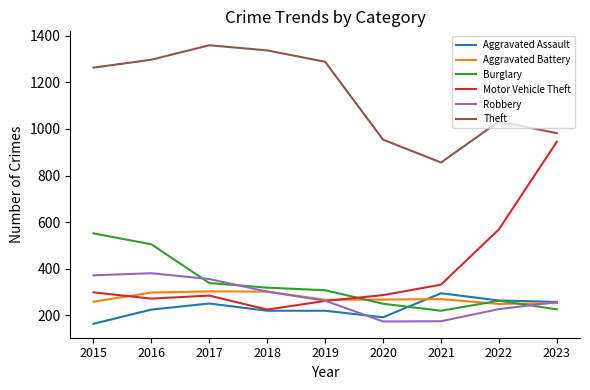

What are all the series names shown in the legend?

Aggravated Assault, Aggravated Battery, Burglary, Motor Vehicle Theft, Robbery, Theft